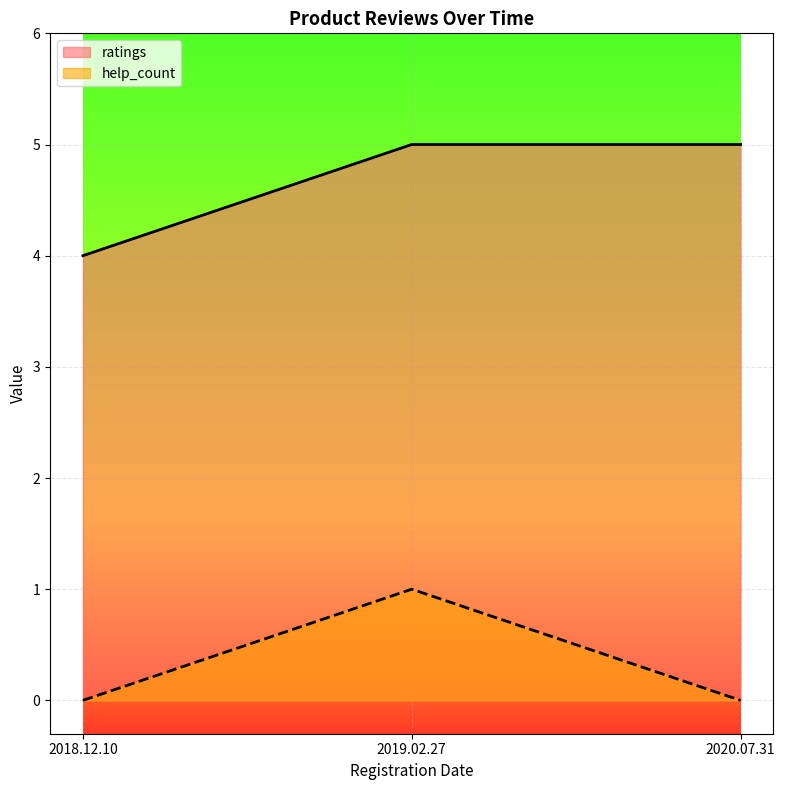

At which label does help_count reach its minimum?

2018.12.10